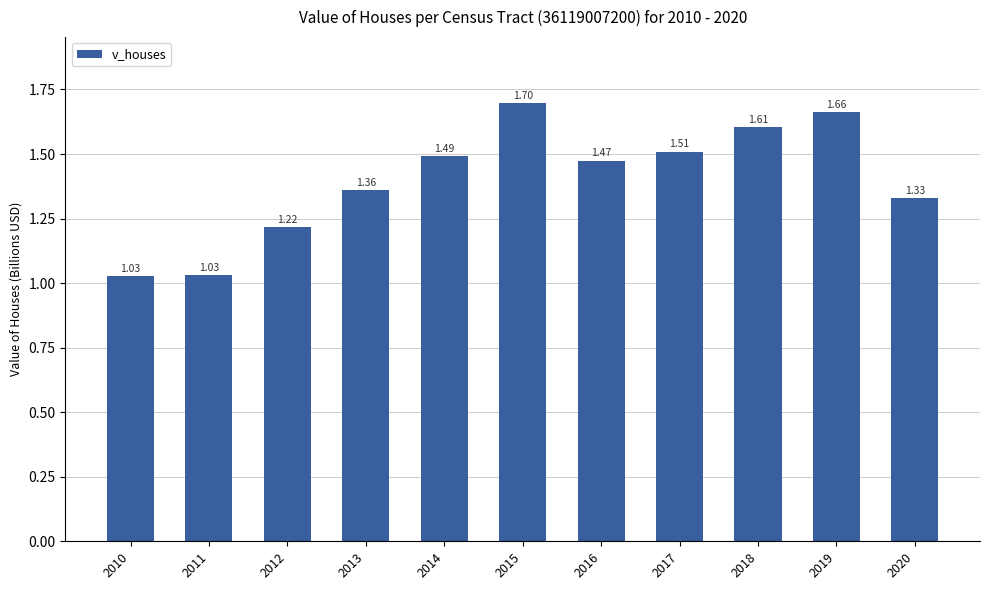

At which category does the chart reach its peak across all series?

2015